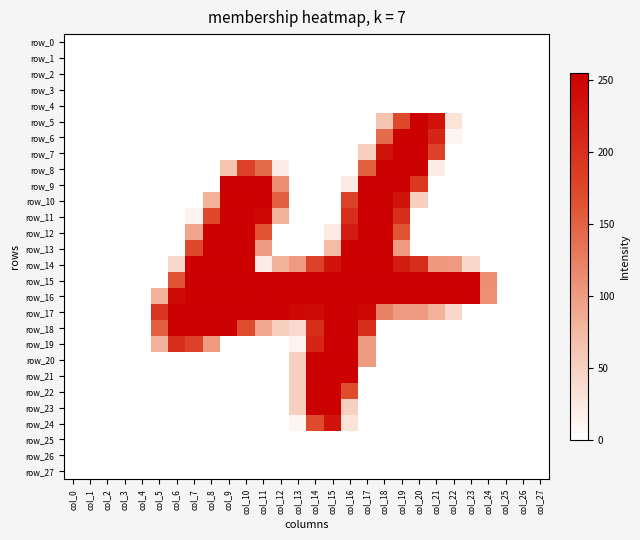

Reading left to right, what are all the values shown in this chart?

row_0: 0	0	0	0	0	0	0	0	0	0	0	0	0	0	0	0	0	0	0	0	0	0	0	0	0	0	0	0
row_1: 0	0	0	0	0	0	0	0	0	0	0	0	0	0	0	0	0	0	0	0	0	0	0	0	0	0	0	0
row_2: 0	0	0	0	0	0	0	0	0	0	0	0	0	0	0	0	0	0	0	0	0	0	0	0	0	0	0	0
row_3: 0	0	0	0	0	0	0	0	0	0	0	0	0	0	0	0	0	0	0	0	0	0	0	0	0	0	0	0
row_4: 0	0	0	0	0	0	0	0	0	0	0	0	0	0	0	0	0	0	0	0	0	0	0	0	0	0	0	0
row_5: 0	0	0	0	0	0	0	0	0	0	0	0	0	0	0	0	0	0	62	173	253	234	30	0	0	0	0	0
row_6: 0	0	0	0	0	0	0	0	0	0	0	0	0	0	0	0	0	0	142	253	252	213	10	0	0	0	0	0
row_7: 0	0	0	0	0	0	0	0	0	0	0	0	0	0	0	0	0	51	233	254	253	183	0	0	0	0	0	0
row_8: 0	0	0	0	0	0	0	0	0	62	183	142	20	0	0	0	0	152	252	253	252	20	0	0	0	0	0	0
row_9: 0	0	0	0	0	0	0	0	0	255	253	254	112	0	0	0	21	254	253	254	192	0	0	0	0	0	0	0
row_10: 0	0	0	0	0	0	0	0	82	253	252	253	151	0	0	0	183	253	252	233	50	0	0	0	0	0	0	0
row_11: 0	0	0	0	0	0	0	11	173	254	253	244	81	0	0	0	203	254	253	203	0	0	0	0	0	0	0	0
row_12: 0	0	0	0	0	0	0	92	252	253	252	162	0	0	0	21	223	253	252	162	0	0	0	0	0	0	0	0
row_13: 0	0	0	0	0	0	0	173	253	254	253	102	0	0	0	72	253	254	253	102	0	0	0	0	0	0	0	0
row_14: 0	0	0	0	0	0	41	253	252	253	252	20	82	102	183	233	252	253	252	223	203	103	102	41	0	0	0	0
row_15: 0	0	0	0	0	0	163	254	253	254	253	254	253	254	253	254	253	254	253	254	253	255	253	255	112	0	0	0
row_16: 0	0	0	0	0	82	243	253	252	253	252	253	252	253	252	253	252	253	252	253	252	253	252	253	111	0	0	0
row_17: 0	0	0	0	0	193	253	254	253	254	253	254	253	244	243	254	253	244	122	102	102	82	41	0	0	0	0	0
row_18: 0	0	0	0	0	152	252	253	252	253	171	91	50	40	203	253	252	203	0	0	0	0	0	0	0	0	0	0
row_19: 0	0	0	0	0	82	203	183	102	0	0	0	0	11	213	254	253	102	0	0	0	0	0	0	0	0	0	0
row_20: 0	0	0	0	0	0	0	0	0	0	0	0	0	51	252	253	252	102	0	0	0	0	0	0	0	0	0	0
row_21: 0	0	0	0	0	0	0	0	0	0	0	0	0	51	253	255	253	0	0	0	0	0	0	0	0	0	0	0
row_22: 0	0	0	0	0	0	0	0	0	0	0	0	0	51	252	253	171	0	0	0	0	0	0	0	0	0	0	0
row_23: 0	0	0	0	0	0	0	0	0	0	0	0	0	51	253	255	50	0	0	0	0	0	0	0	0	0	0	0
row_24: 0	0	0	0	0	0	0	0	0	0	0	0	0	10	172	233	30	0	0	0	0	0	0	0	0	0	0	0
row_25: 0	0	0	0	0	0	0	0	0	0	0	0	0	0	0	0	0	0	0	0	0	0	0	0	0	0	0	0
row_26: 0	0	0	0	0	0	0	0	0	0	0	0	0	0	0	0	0	0	0	0	0	0	0	0	0	0	0	0
row_27: 0	0	0	0	0	0	0	0	0	0	0	0	0	0	0	0	0	0	0	0	0	0	0	0	0	0	0	0